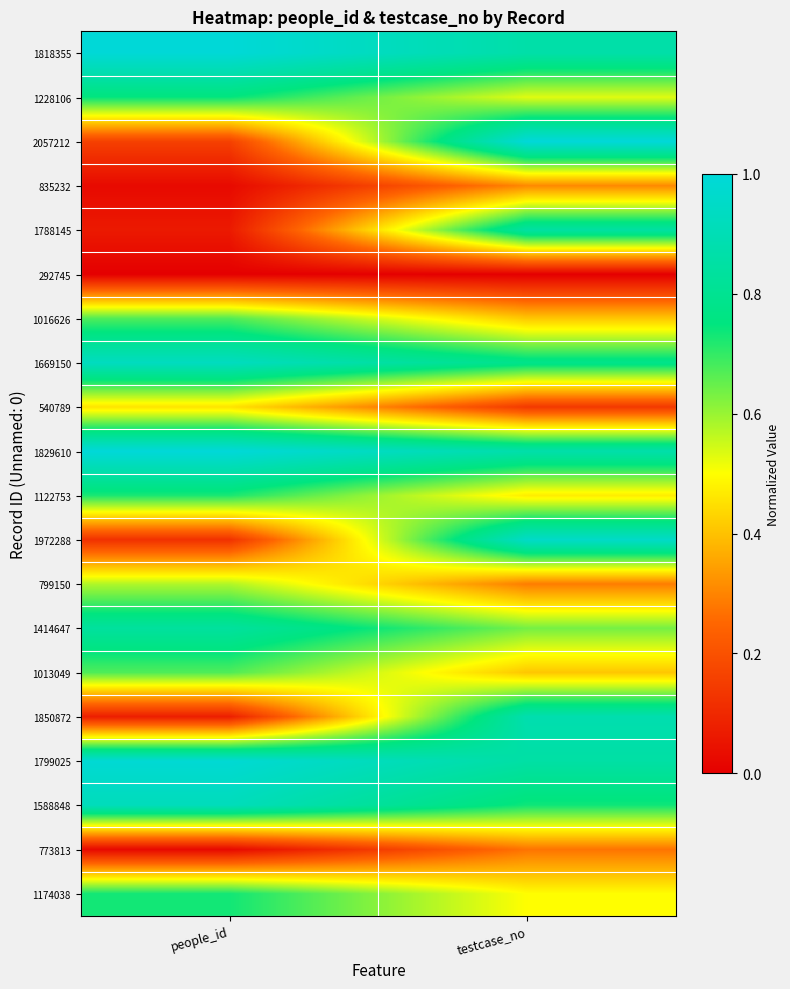

Which has a higher value, people_id or testcase_no?

people_id